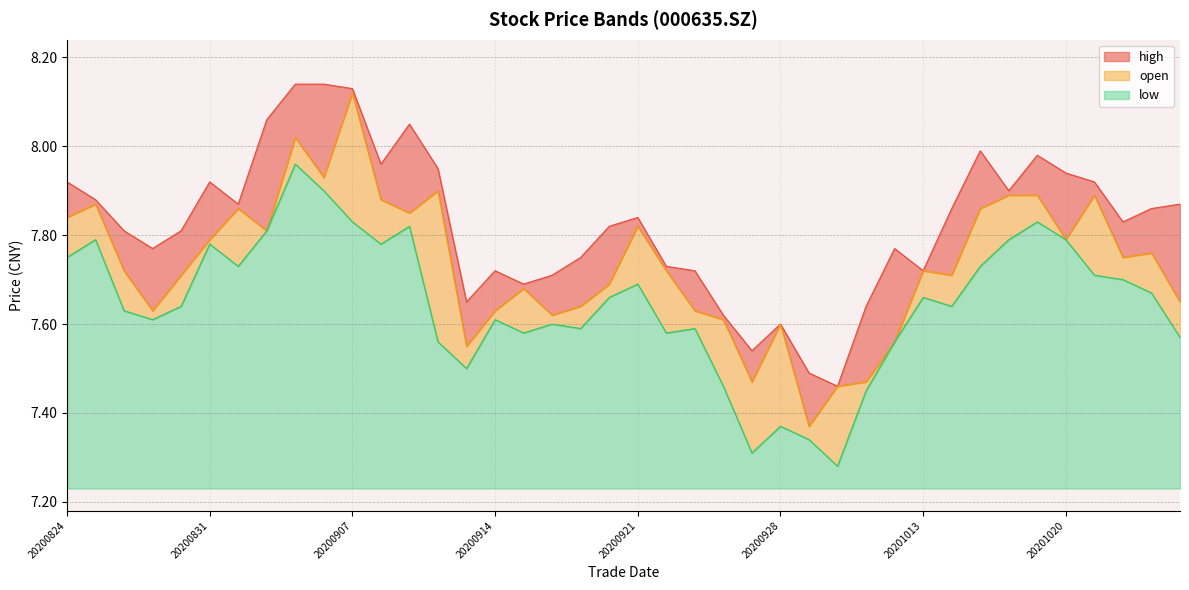

What is the difference between the maximum and minimum values in the high series?

0.7